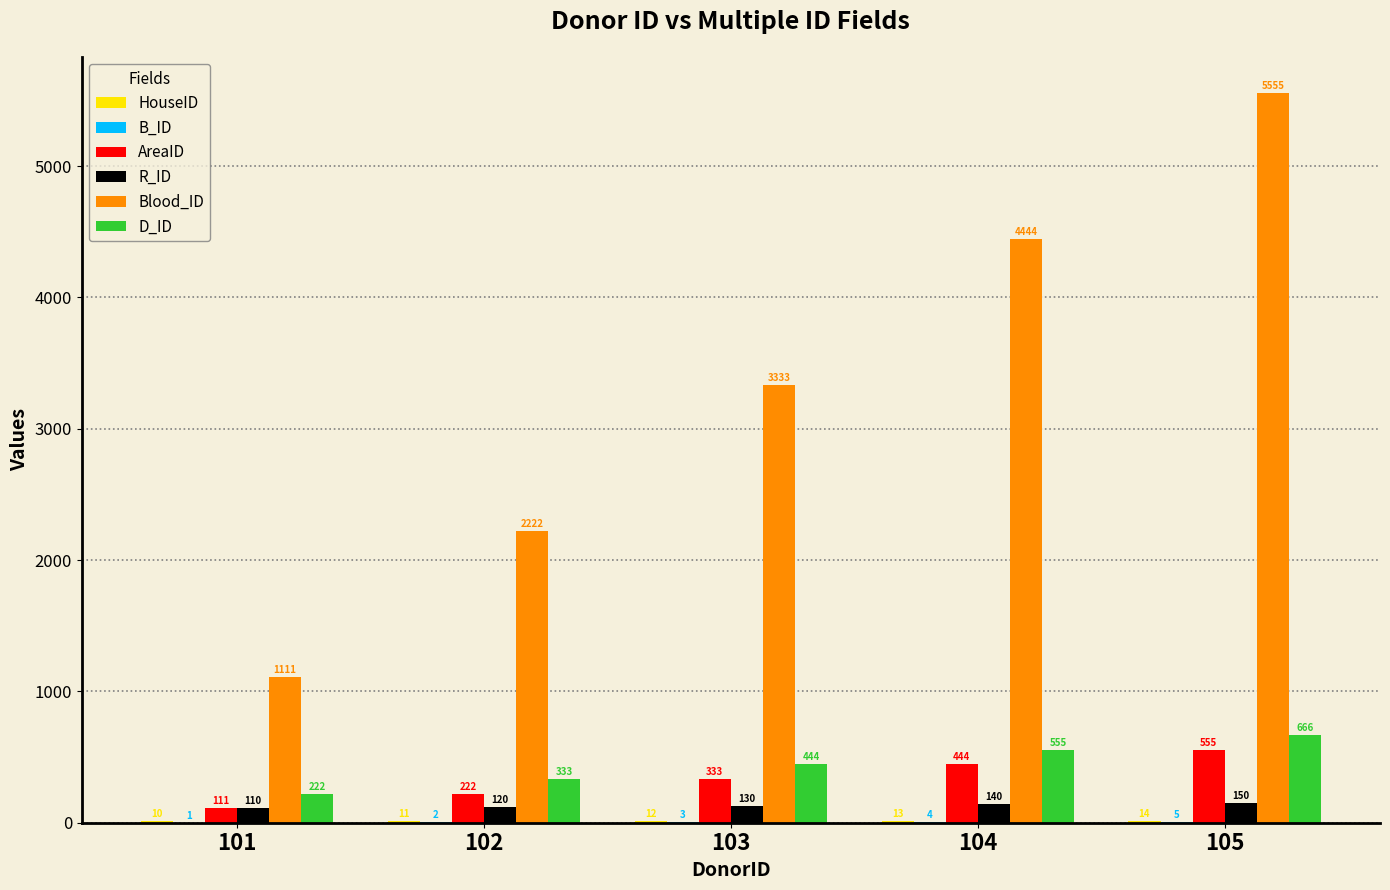

Which series has the largest total across all categories?

Blood_ID